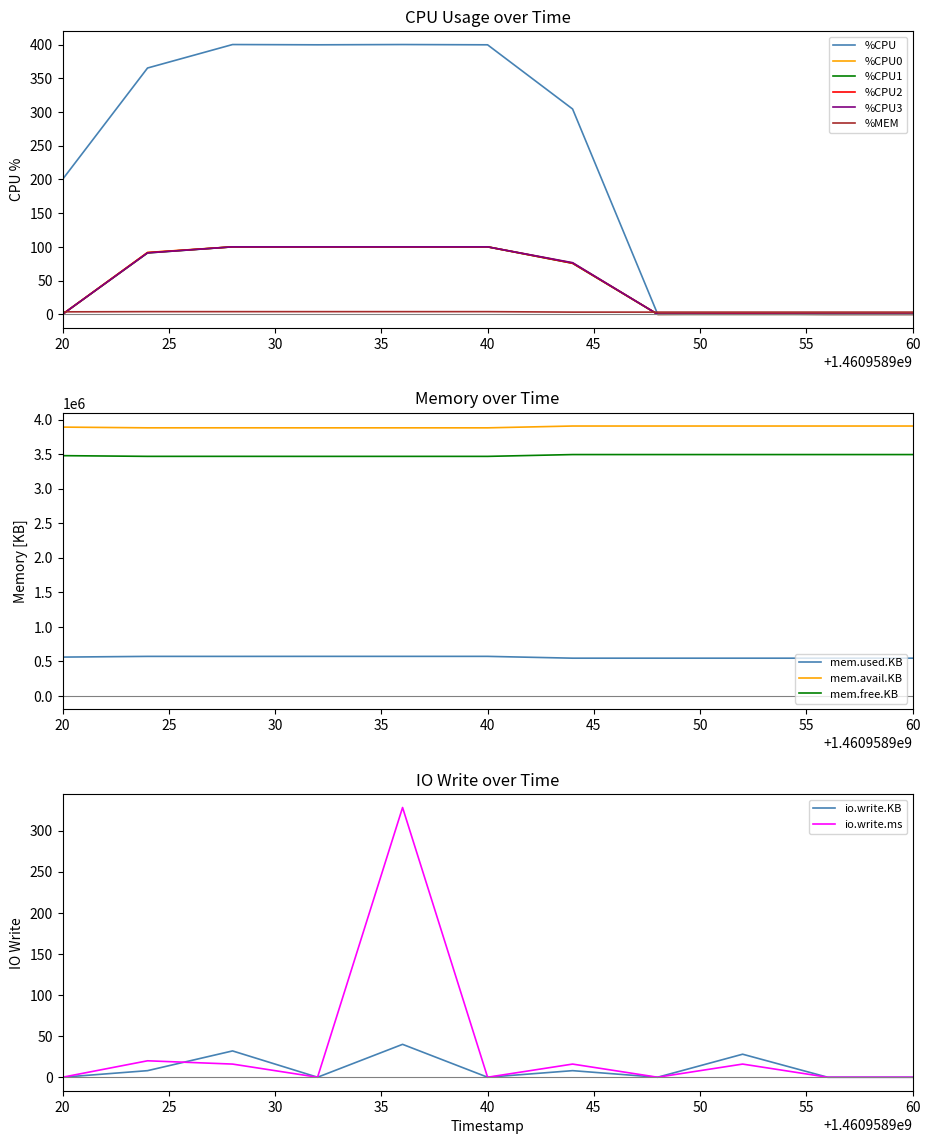

Is it true that %CPU0 equals 91.7 at 1460958924?

True